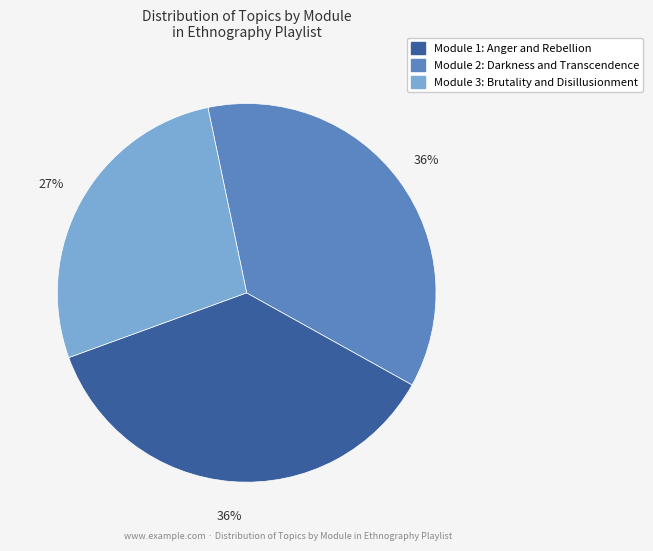

Is there any slice that represents more than half of the pie?

No